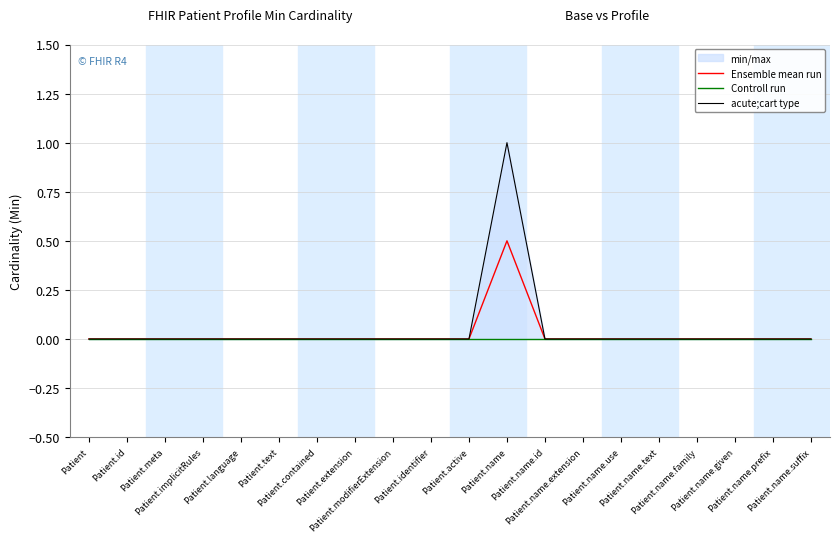

Which category has the highest value in the acute;cart type series?

Patient.name